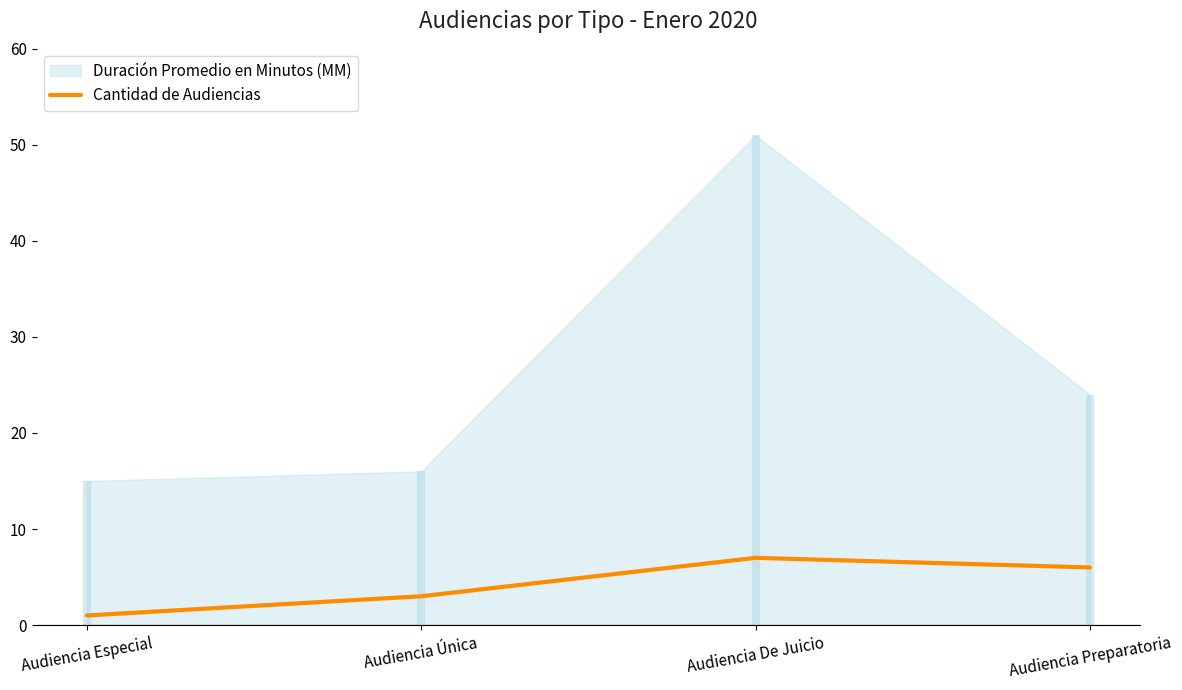

The Cantidad de Audiencias series shows 5 at Audiencia Única. True or false?

False